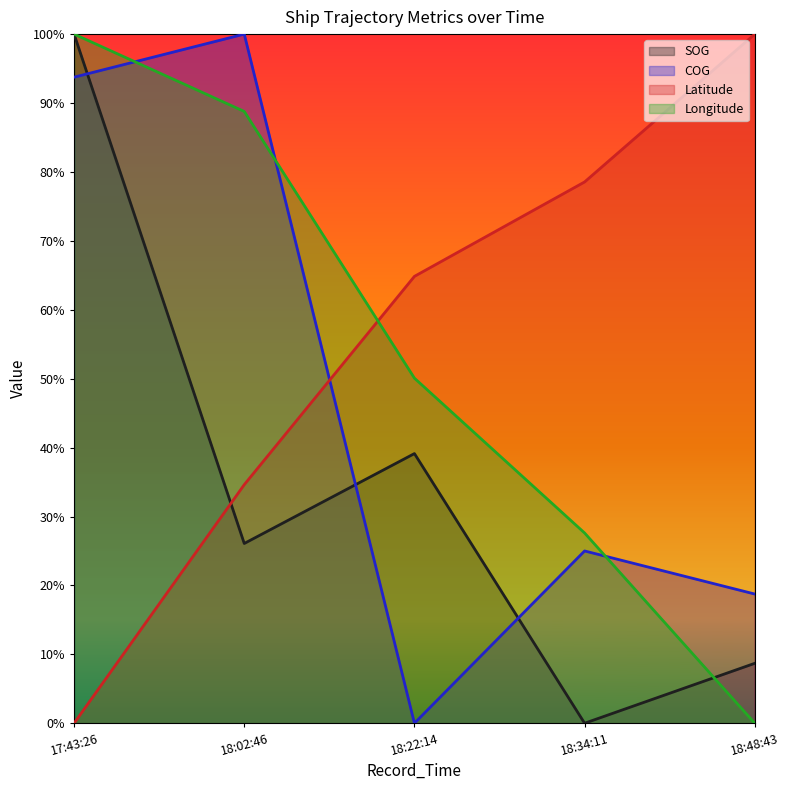

Does the chart display data point markers on the line(s)?

No